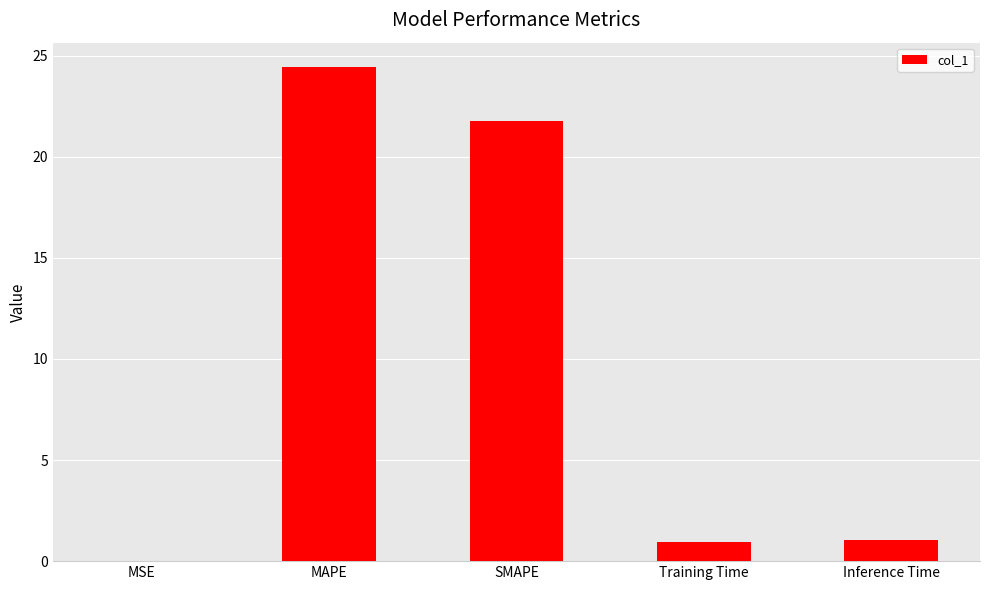

What is the maximum value shown in the chart?

24.4